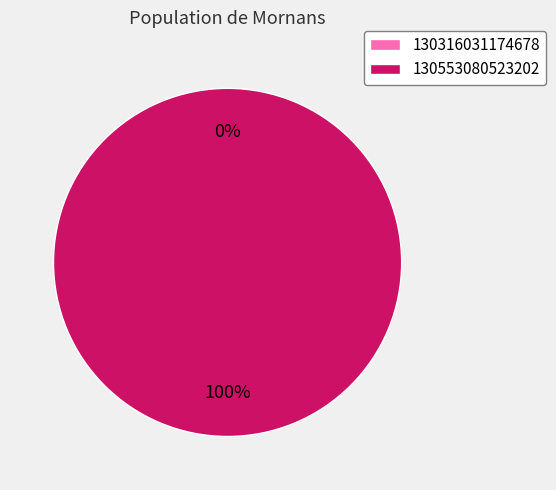

To the nearest percent, what is the difference between the largest and smallest slice percentages?

100%